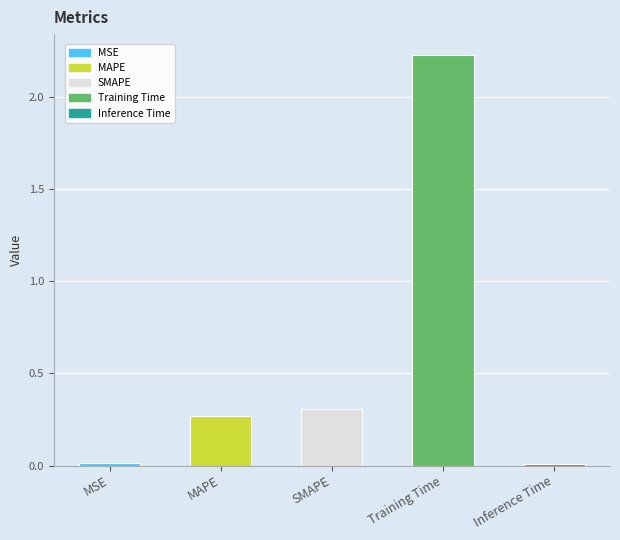

What position from the right is MAPE?

4